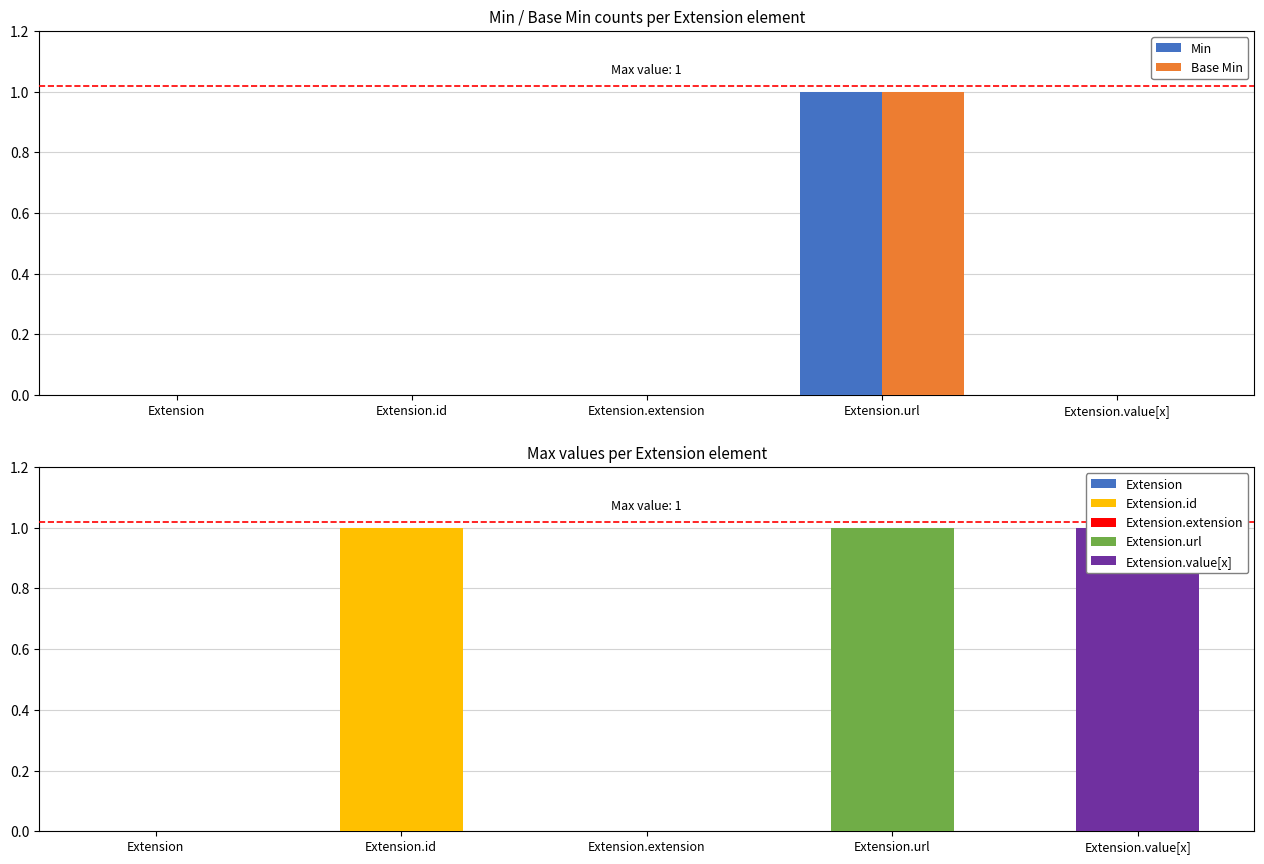

What are all the series names shown in the legend?

Min, Base Min